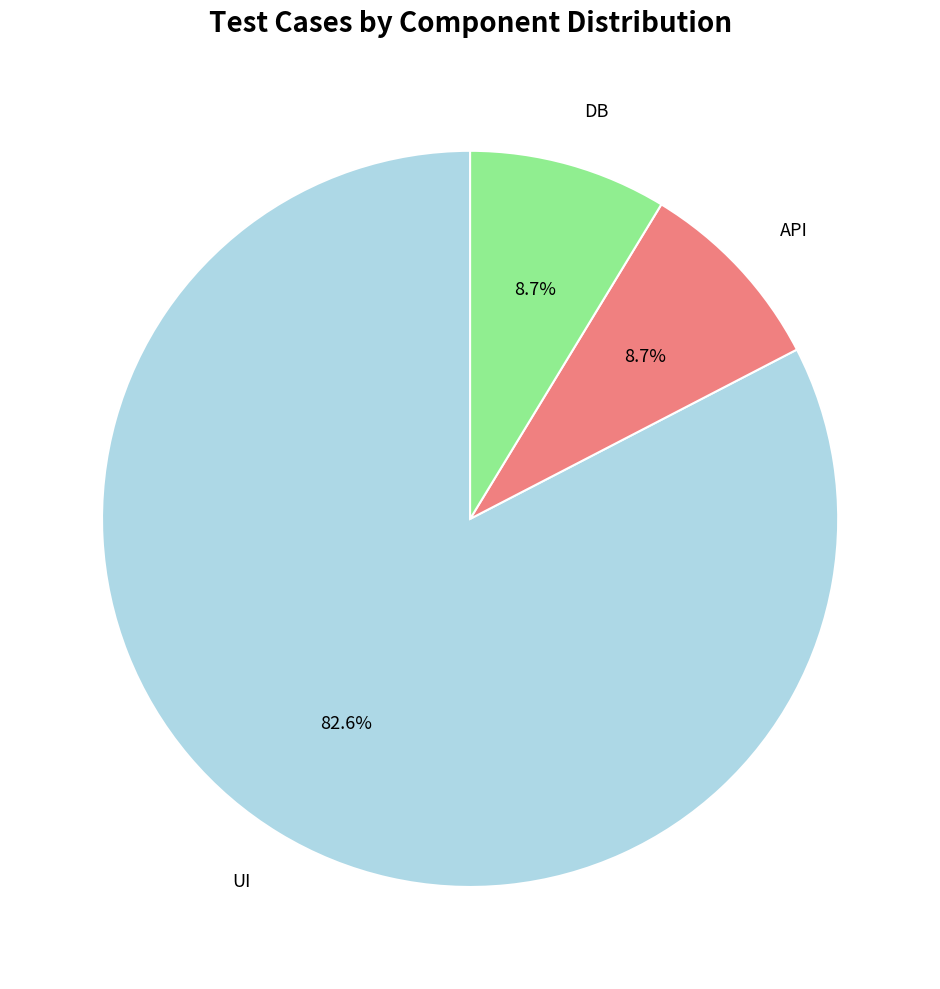

How many segments does this pie chart have?

3